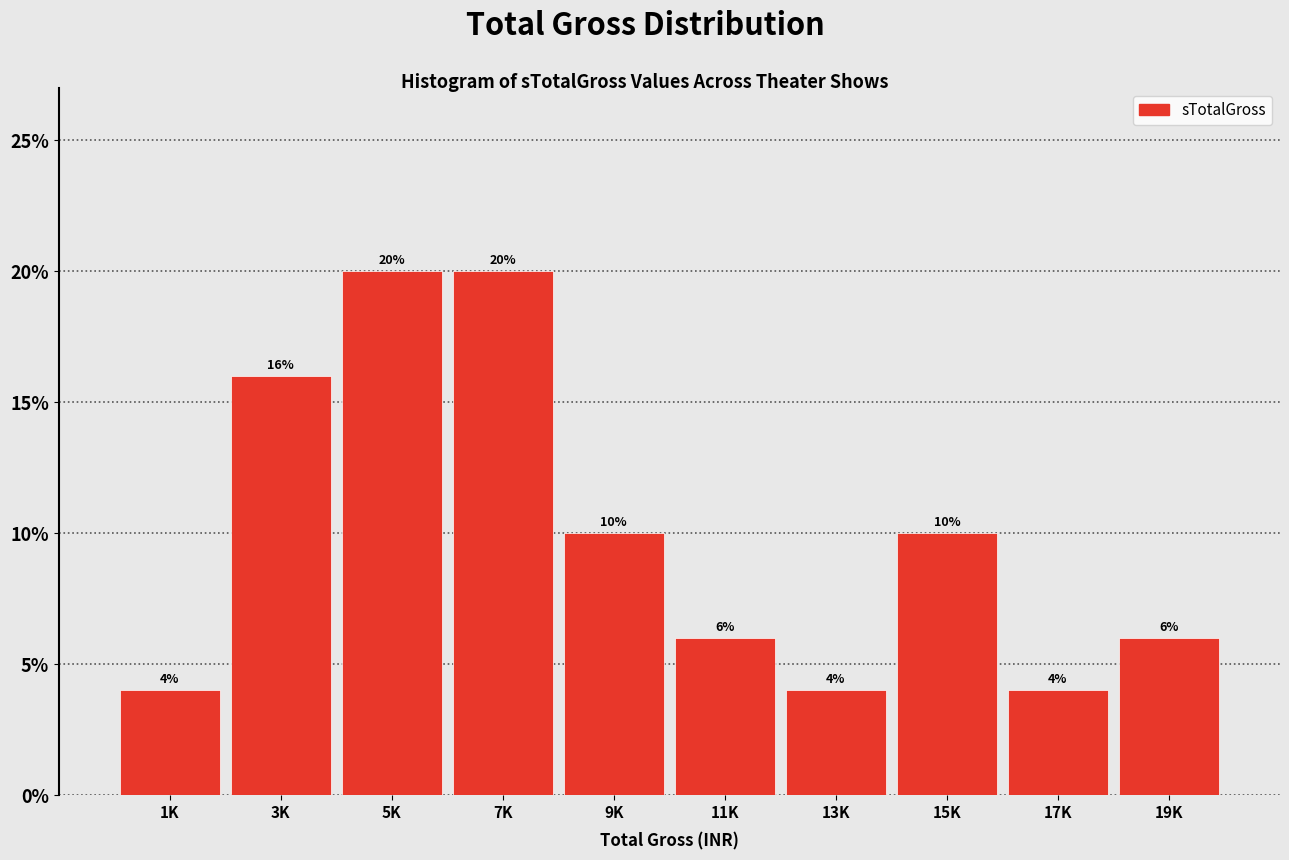

Reading left to right, extract all data points from this chart.

1K=4	3K=16	5K=20	7K=20	9K=10	11K=6	13K=4	15K=10	17K=4	19K=6